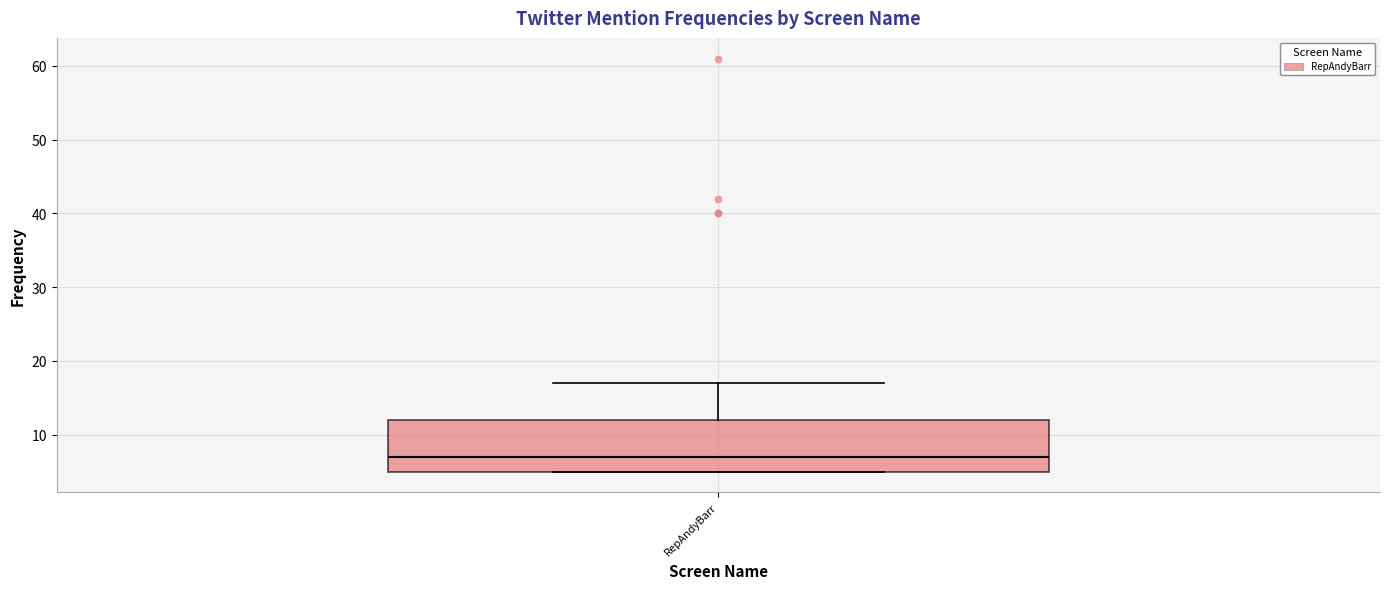

Where is the upper edge of the box for RepAndyBarr on the y-axis? The values are not printed on the chart, so give them approximately, as read against the axis.

12